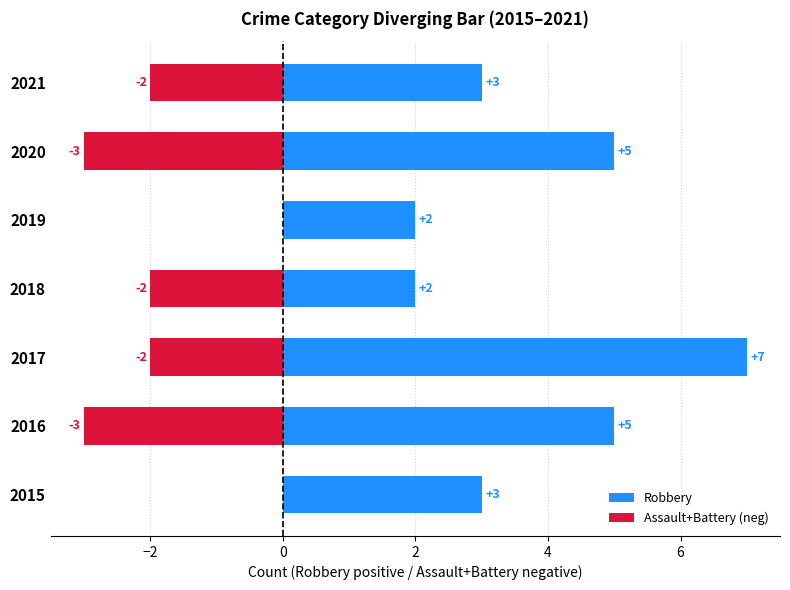

What is the maximum value shown in the chart?

7